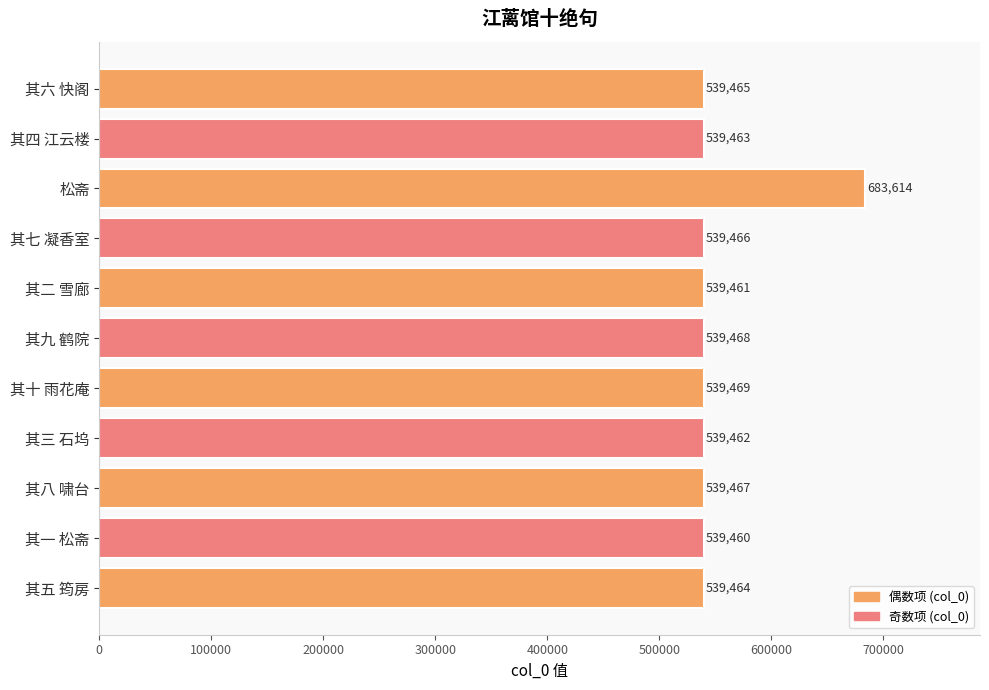

What is the change in value from 其六 快阁 to 其七 凝香室?

+1